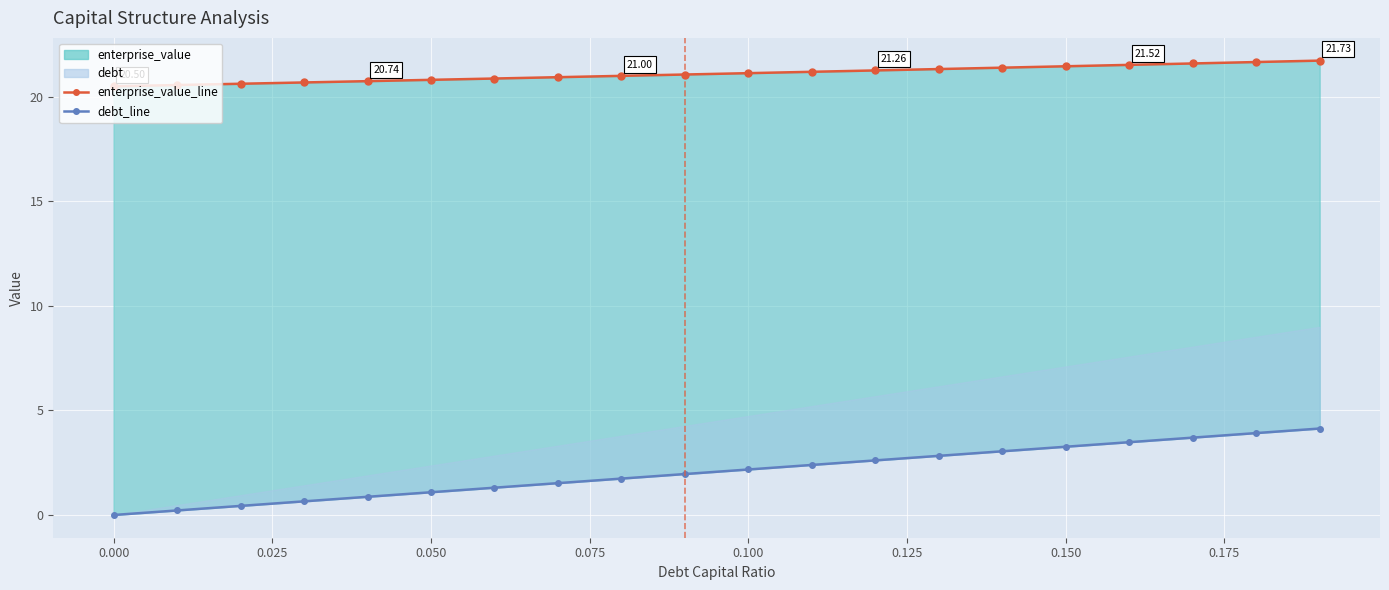

What is the difference between the maximum and minimum values in the enterprise_value_line series?

1.2